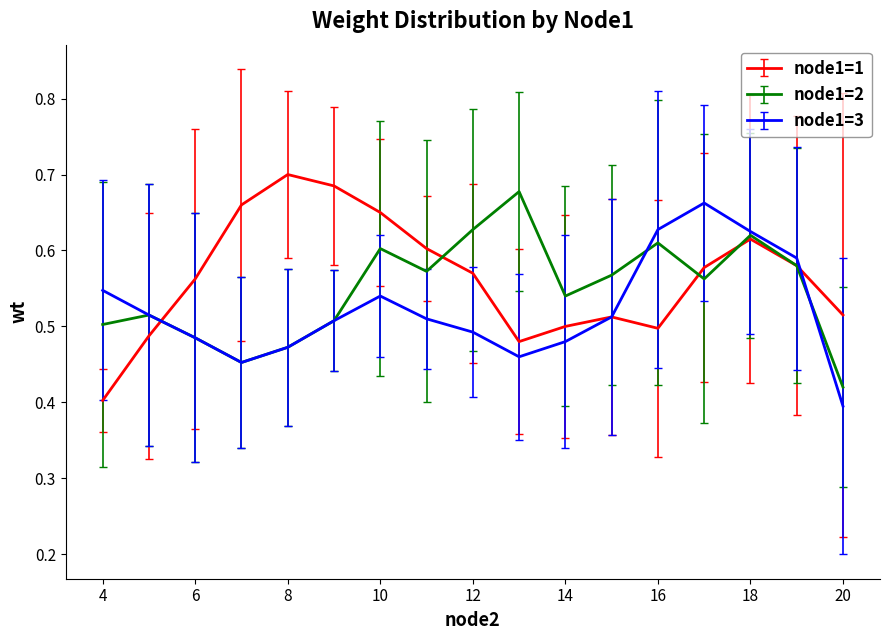

Which series has the largest range (max minus min)?

node1=1